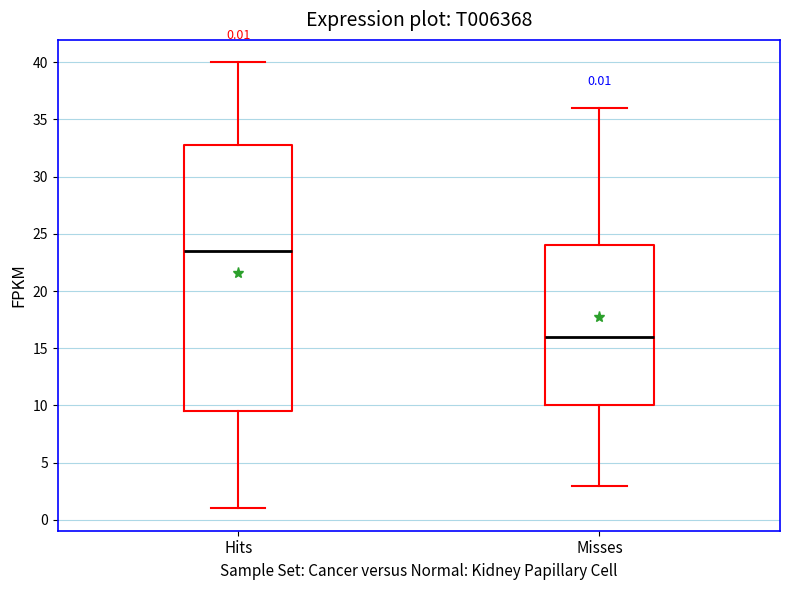

Comparing the boxes themselves (not the whiskers), which one is the tallest?

Hits